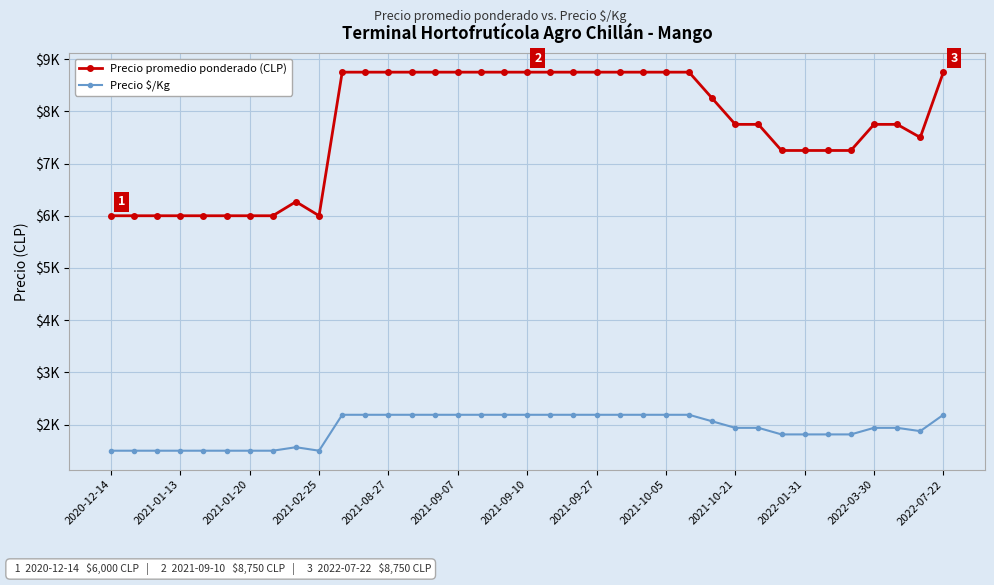

What is the value of the Precio $/Kg point at the 30th from the left?

1812